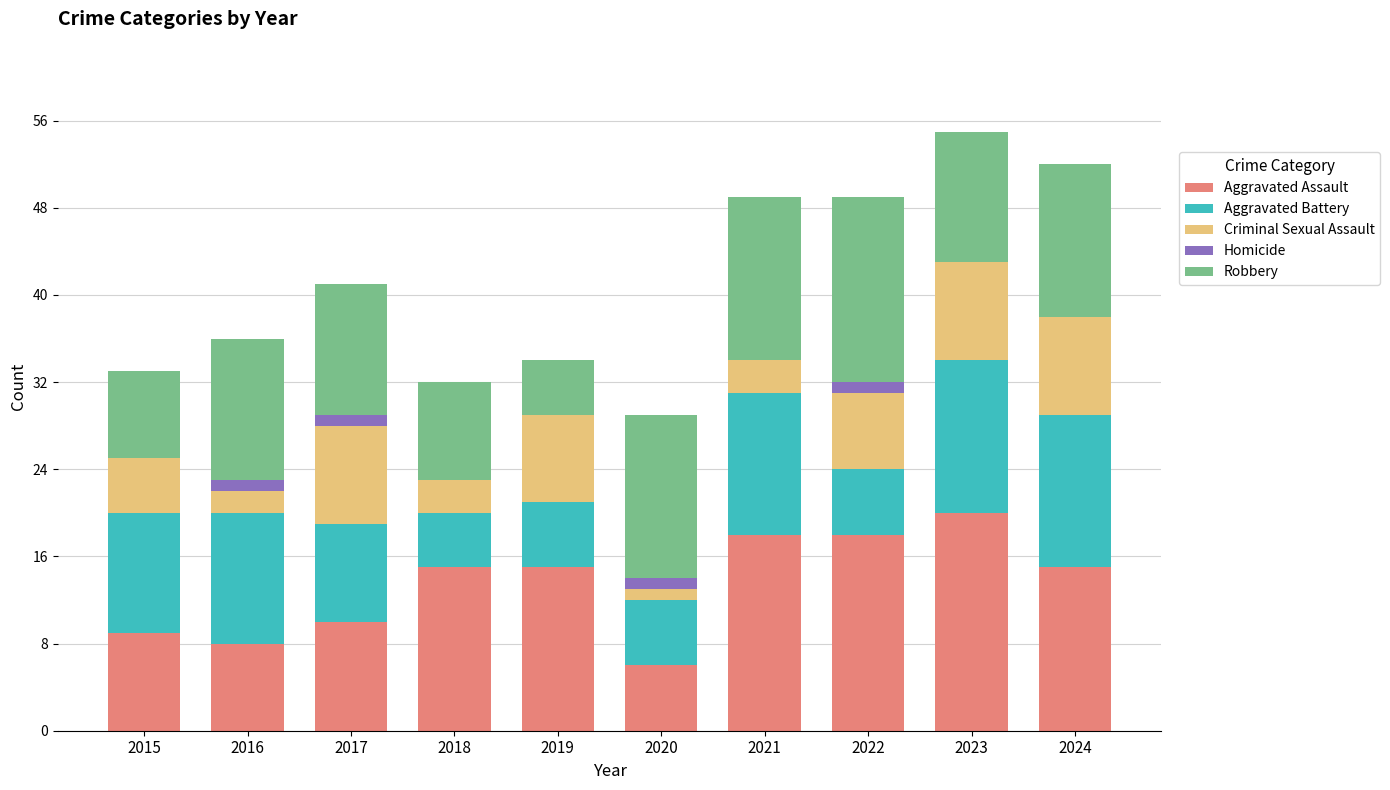

At which label does Aggravated Assault reach its peak?

2023